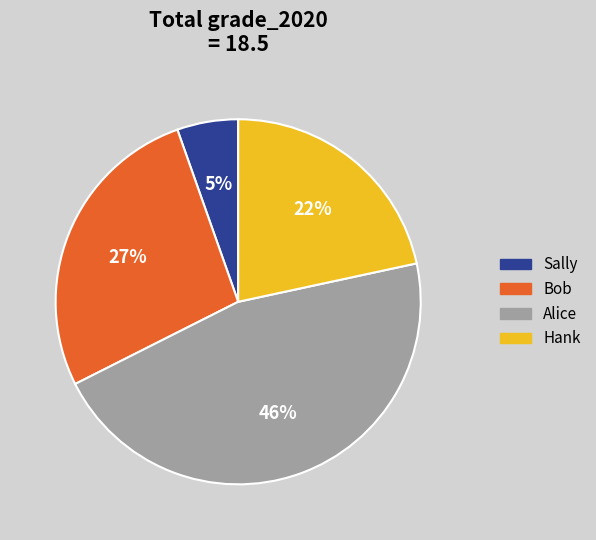

To the nearest percent, what is the difference between the largest and smallest slice percentages?

41%